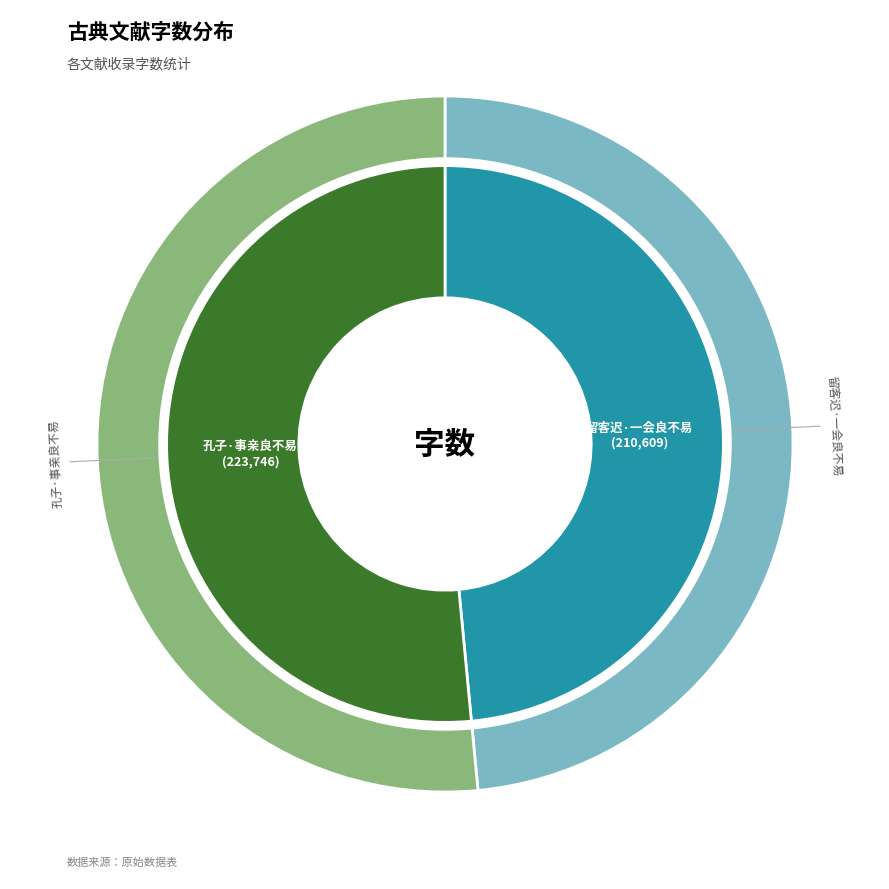

Which category has the smallest portion of the pie?

留客迟·一会良不易